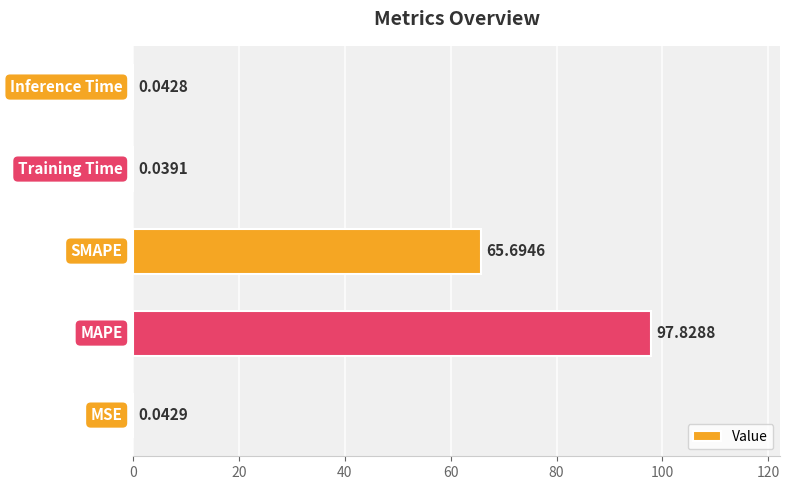

What is the average value?

32.7